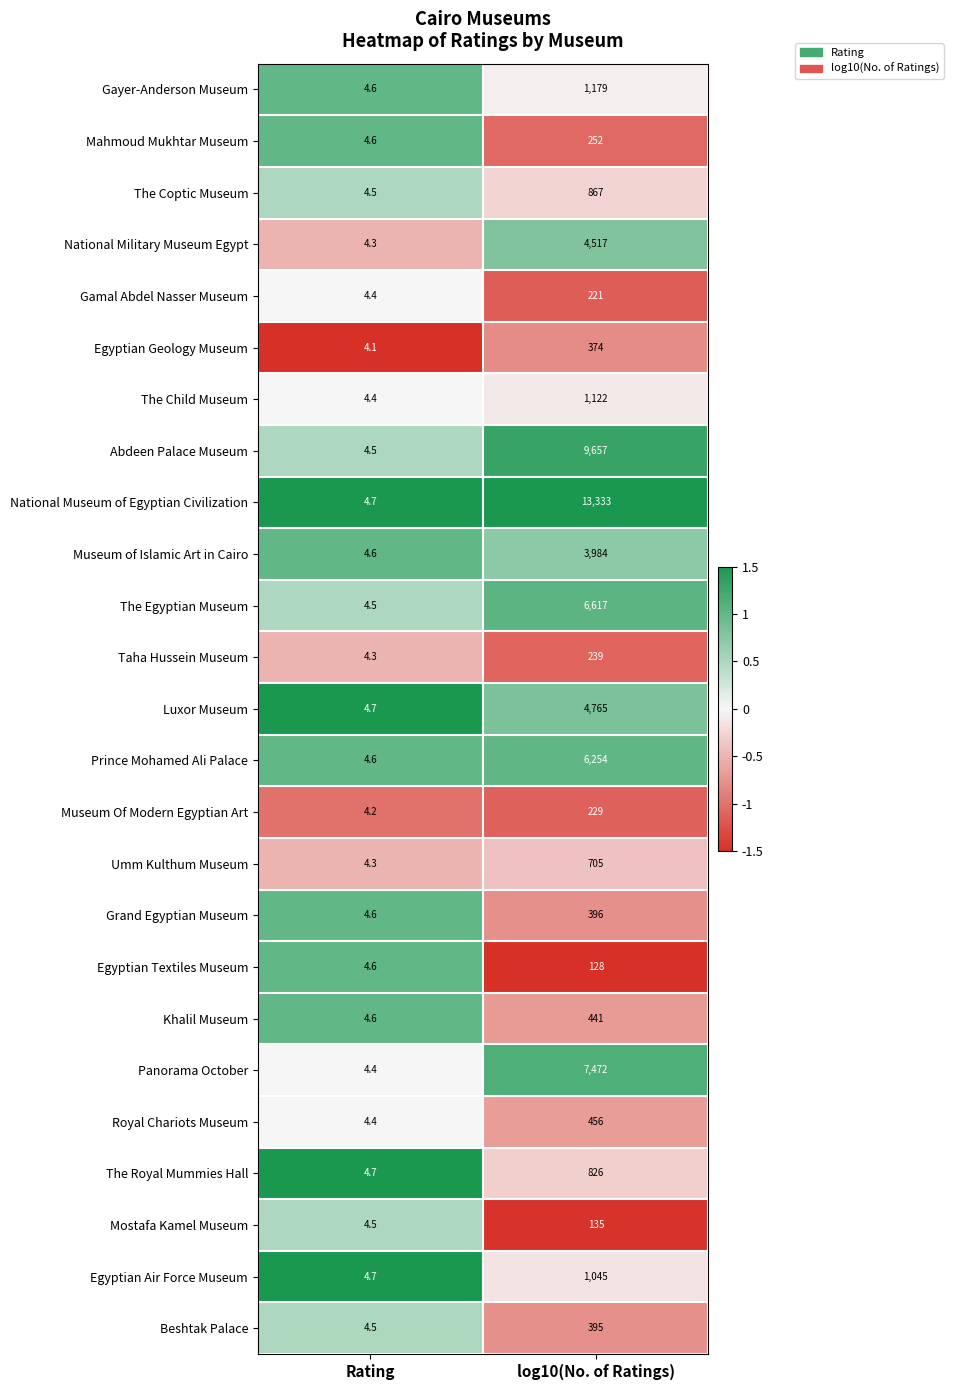

The Taha Hussein Museum series shows 4.3 at Rating. True or false?

True